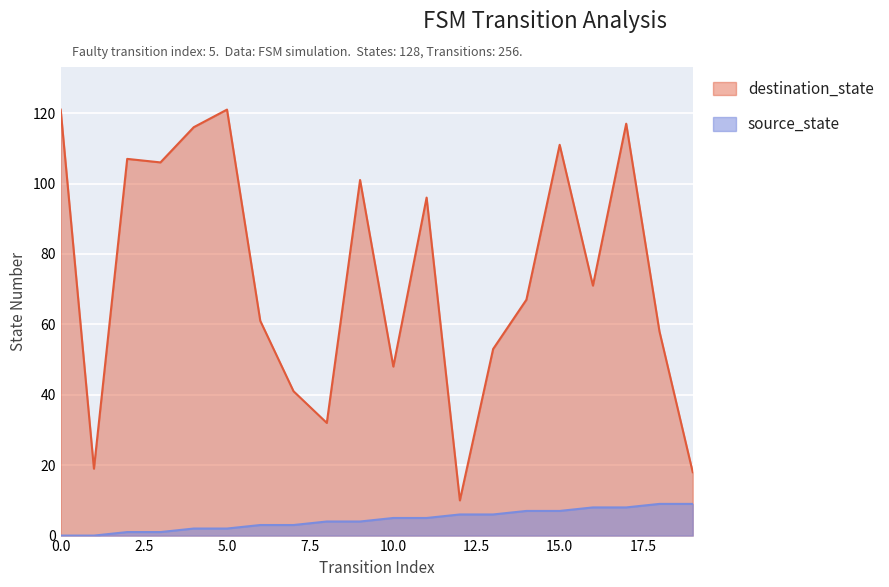

Rank the series by their average value, from highest to lowest.

destination_state, source_state